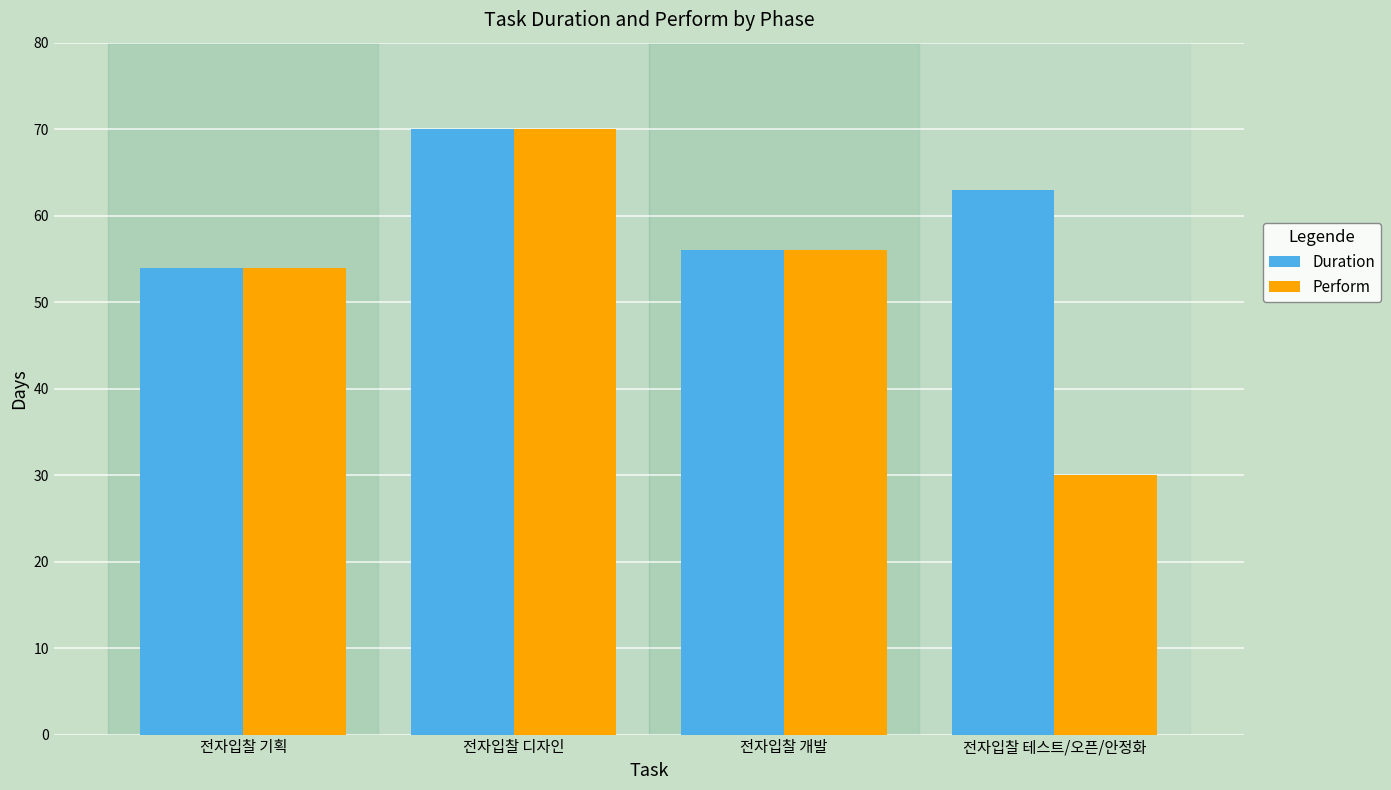

Does the chart contain any negative values?

No